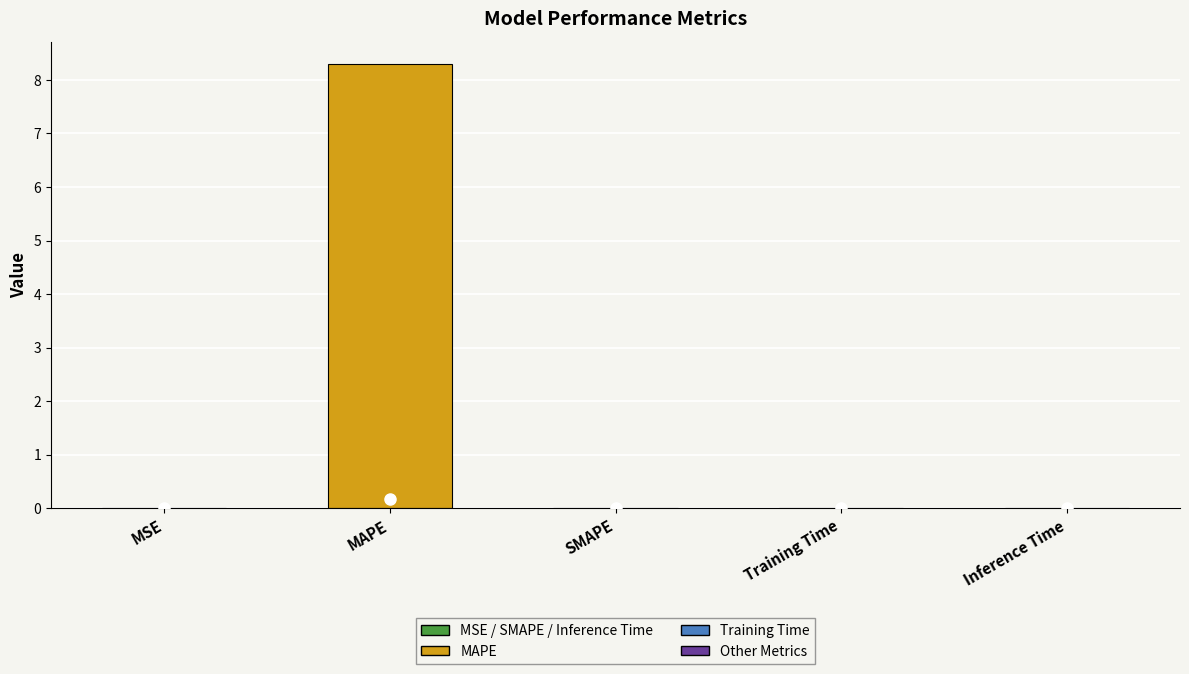

Which category has the highest value across all series?

MAPE